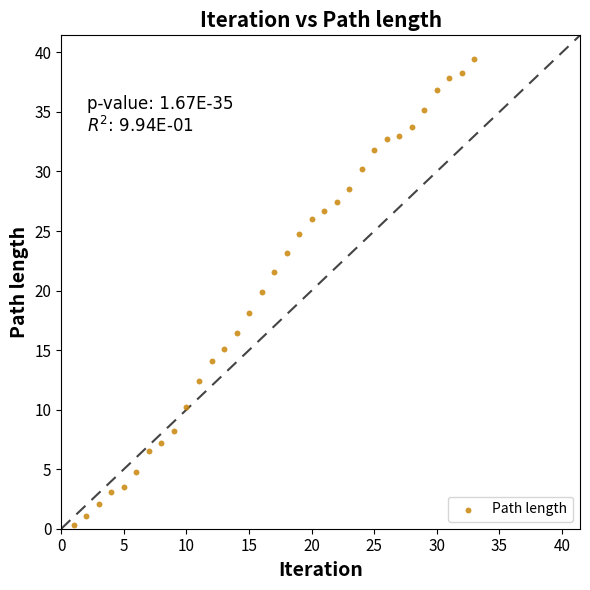

What is the range of Y values (max minus min)?

39.2